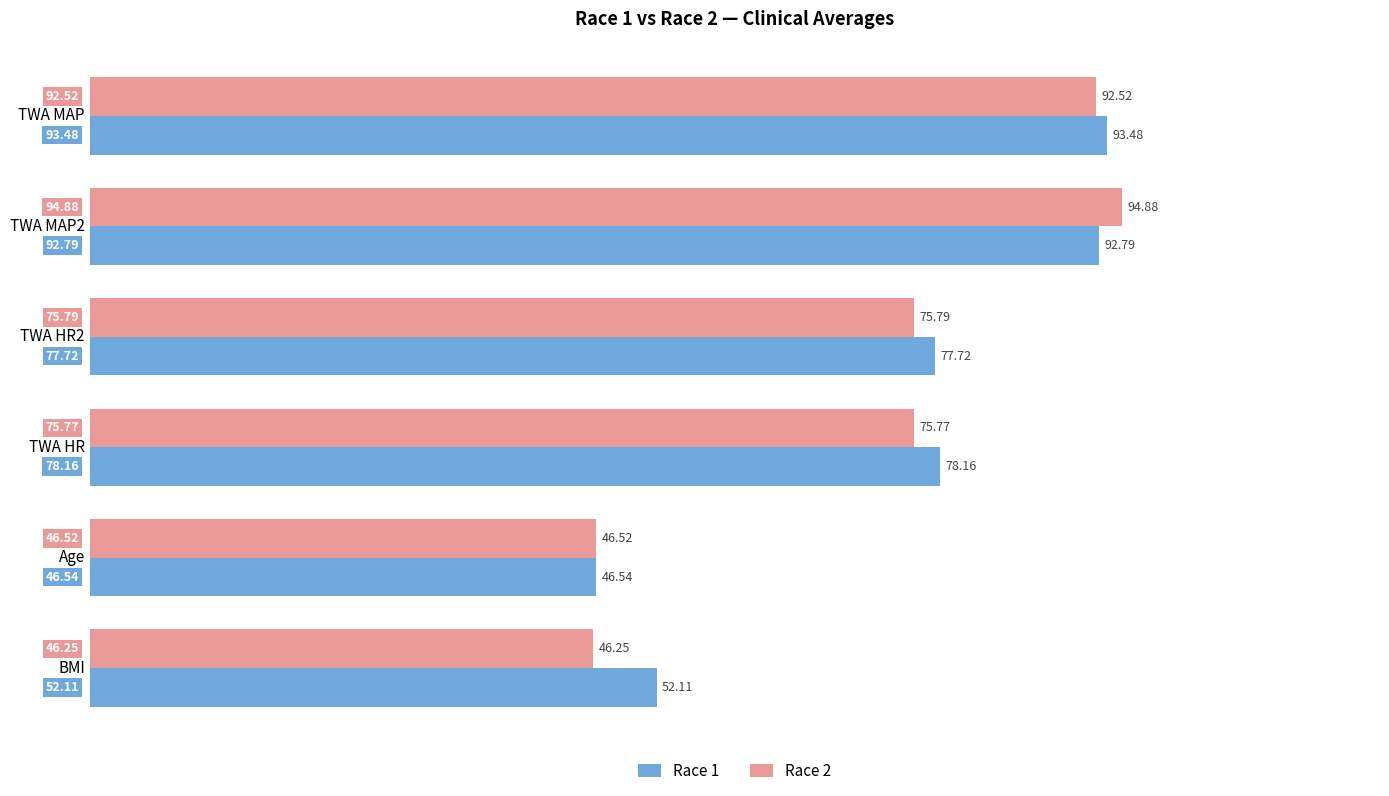

List the labels in order of Race 2 value, largest first.

TWA MAP2, TWA MAP, TWA HR2, TWA HR, Age, BMI